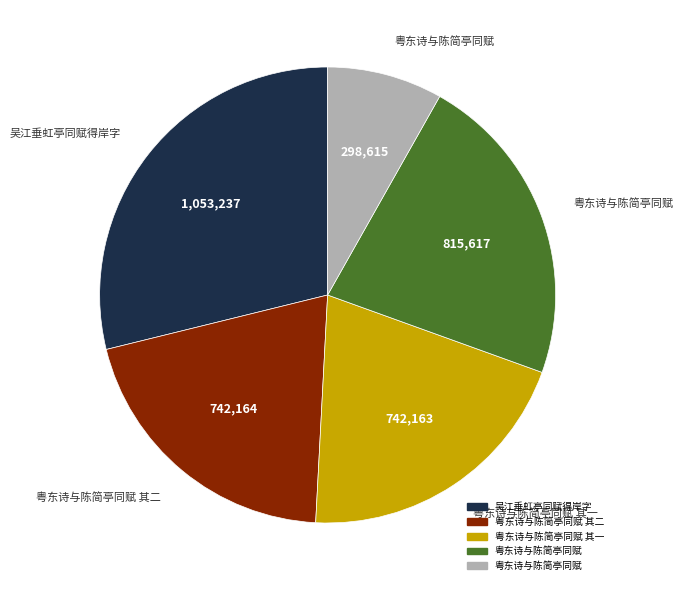

Is there any slice that represents more than half of the pie?

No